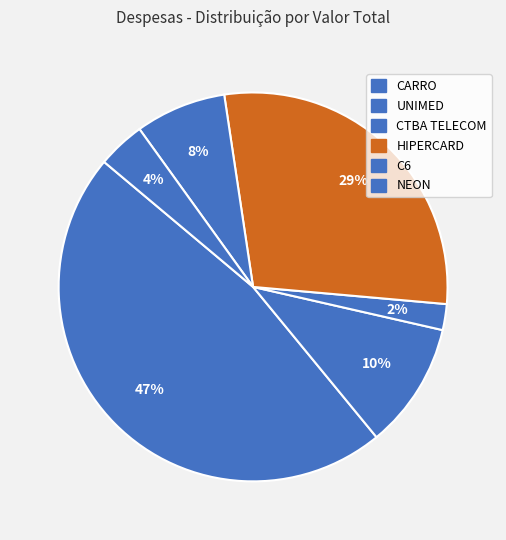

Does NEON represent more than half of the total?

No